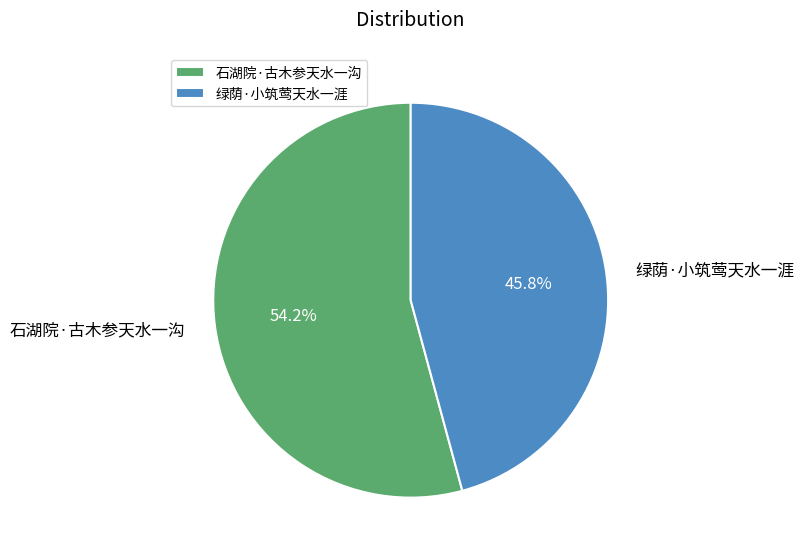

Which slice is the smallest?

绿荫·小筑莺天水一涯